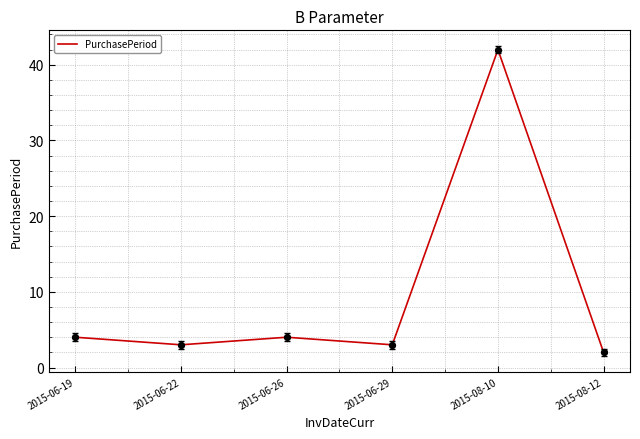

What is the ratio of the value at 2015-08-12 to the value at 2015-06-22?

0.7